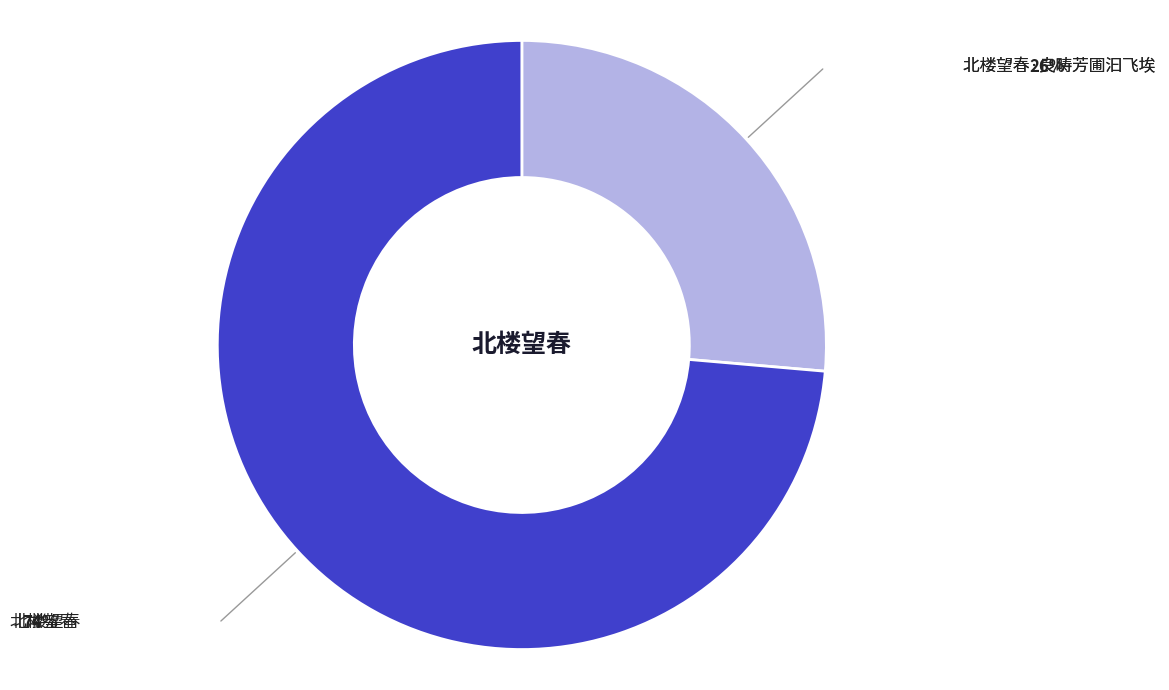

Is there a majority slice in this chart?

Yes